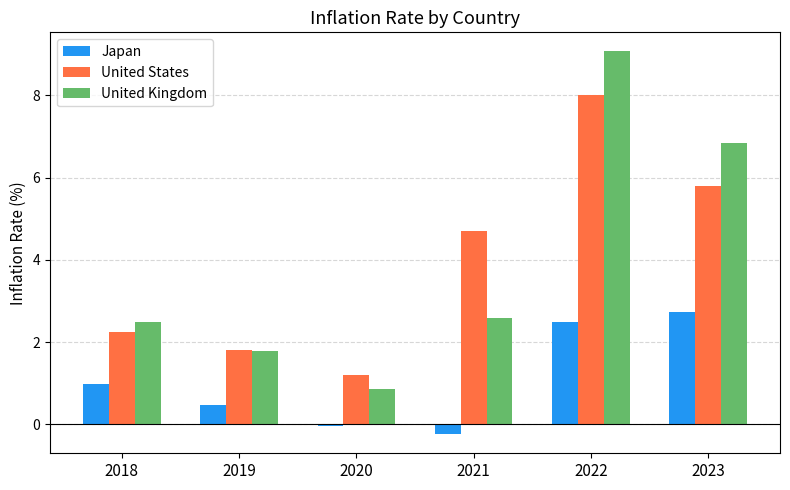

What is the highest value of the United States series?

8.0